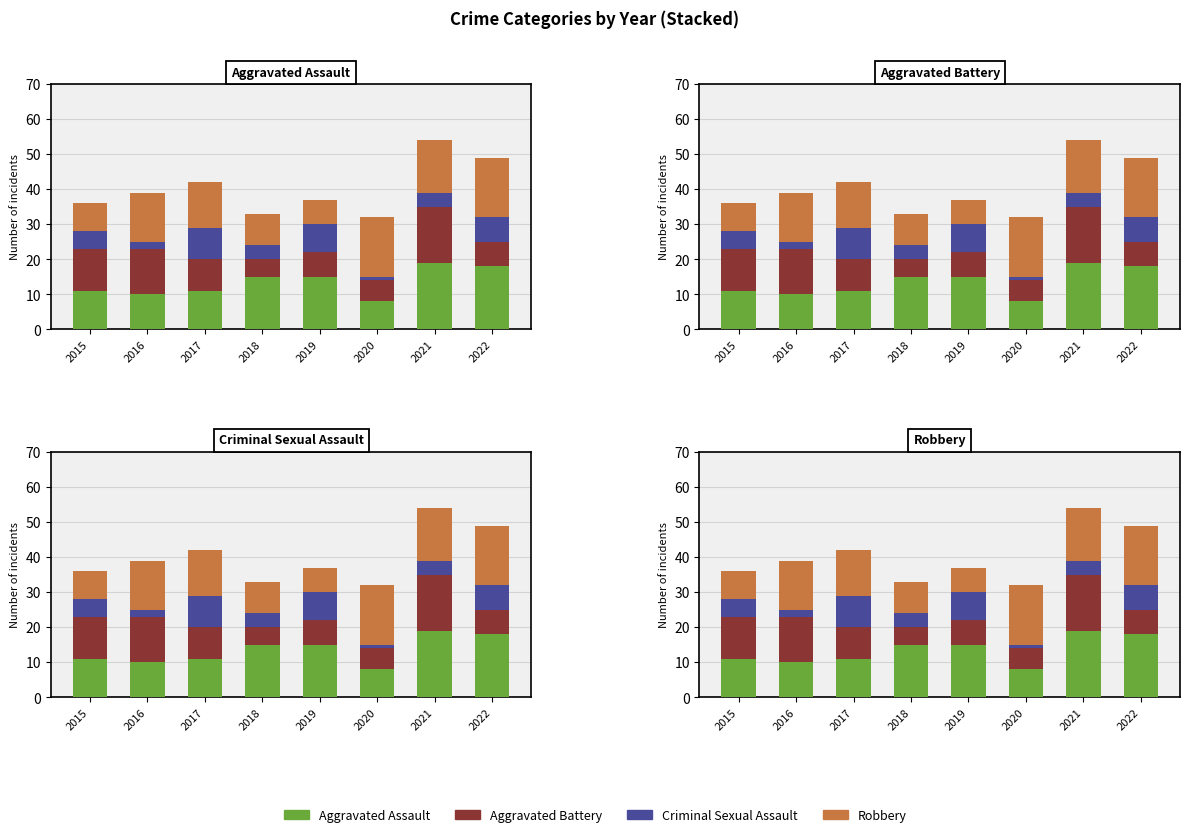

What is the sum of the Aggravated Battery values at 2018 and 2016?

18